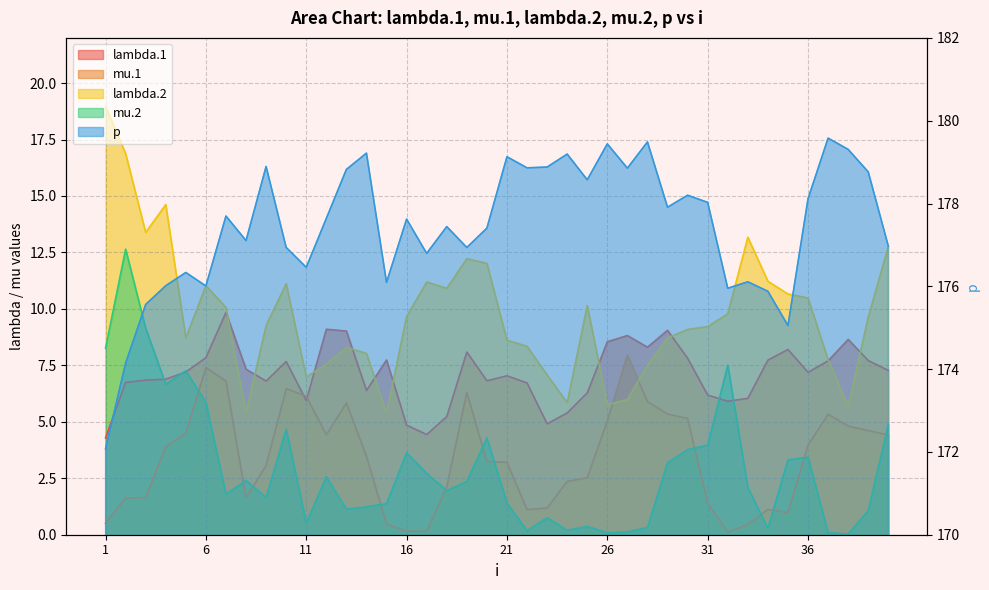

True or false: mu.1 has a value of 2.2 at 29.

False